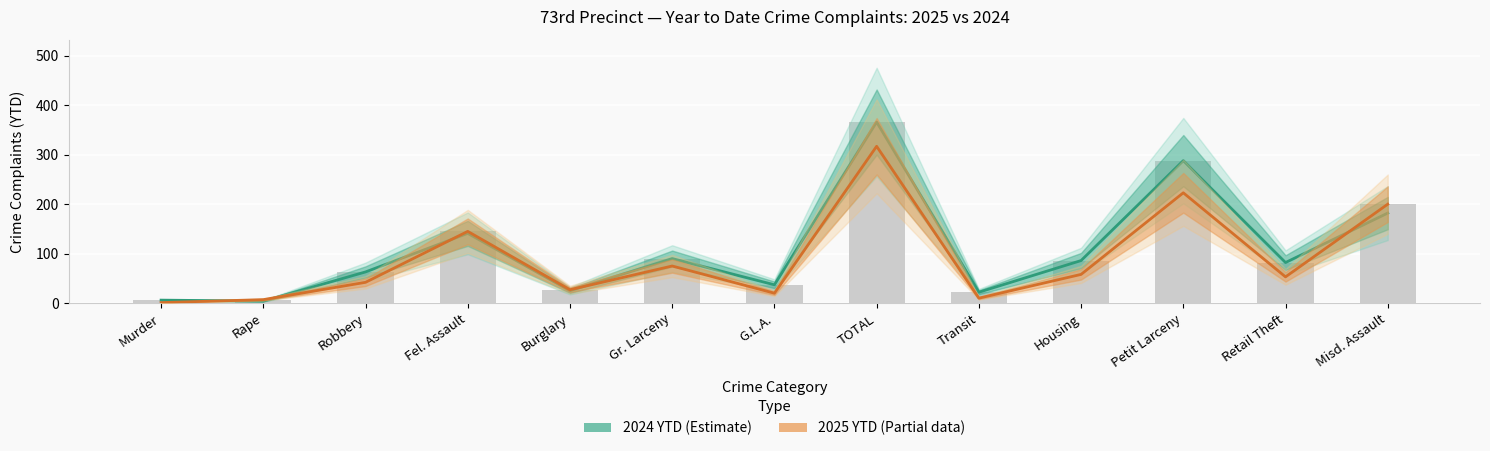

Rank the series by their maximum value, from highest to lowest.

2024 YTD (Estimate), 2025 YTD (Partial)